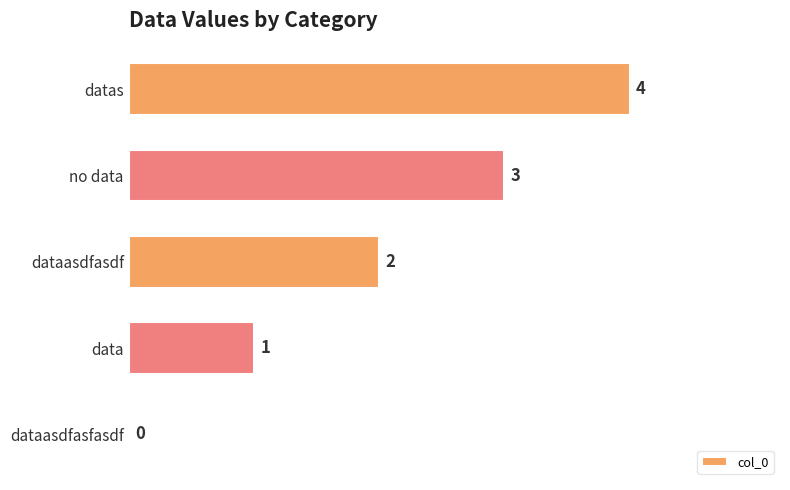

How many values are between 1 and 3?

3